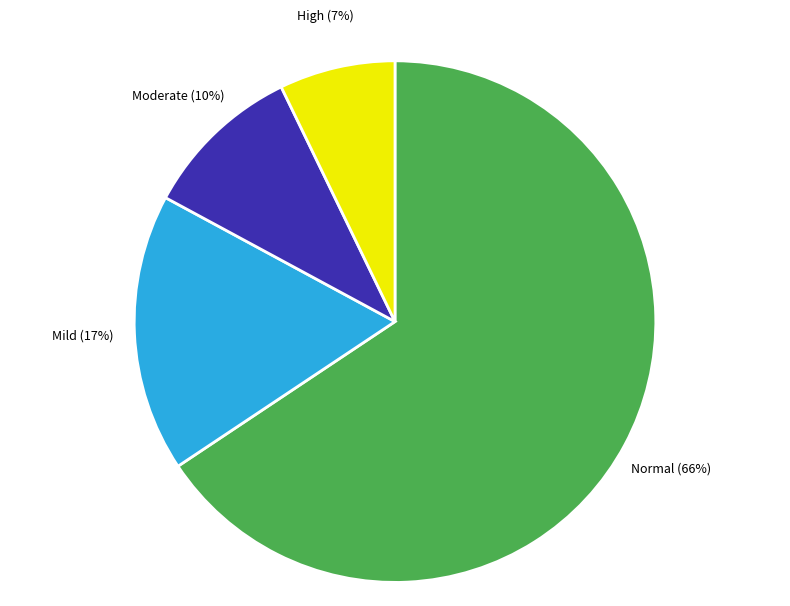

Does any single category account for the majority?

Yes